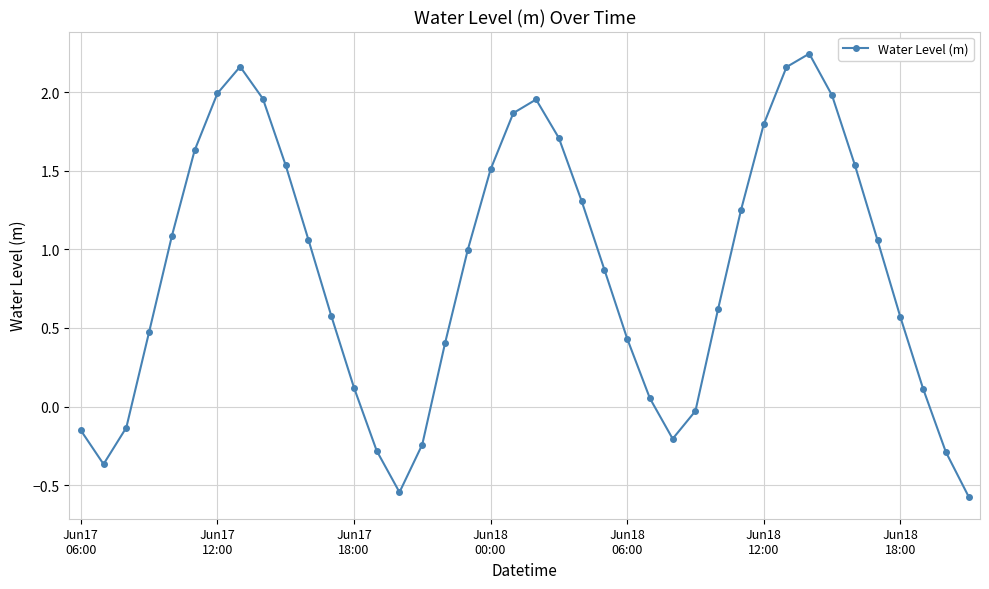

How many positive values are there?

30